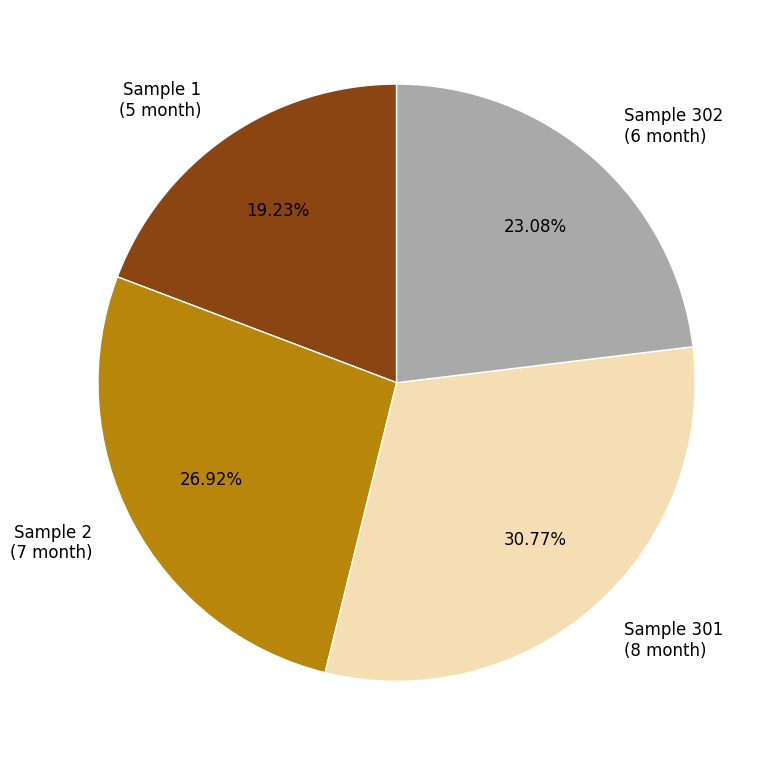

Approximately how many times larger is the value at Sample 302 (6 month) compared to Sample 2 (7 month)?

0.9